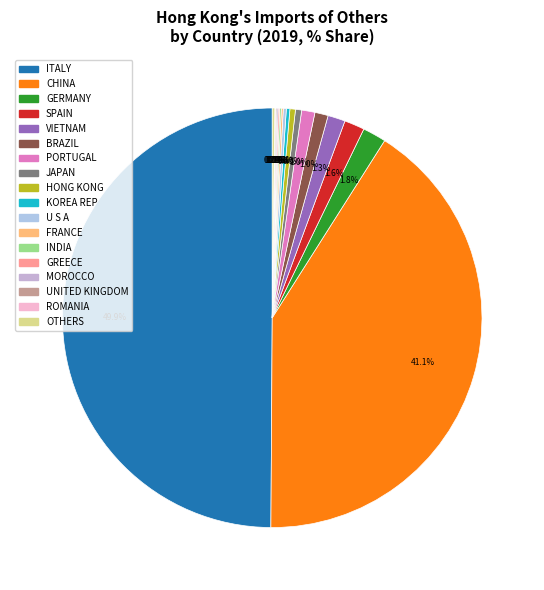

What is the total percentage of INDIA and MOROCCO?

0.2%